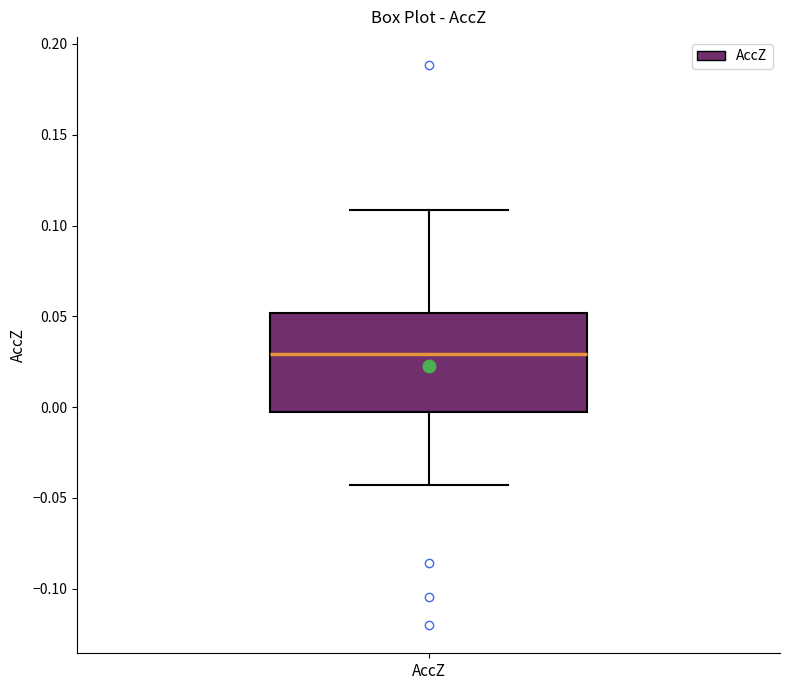

Read this box plot against the y-axis: the position of the median line, the range covered by the box, and the ends of both whiskers. The values are not printed on the chart, so give them approximately, as read against the axis.

median 0.030, box -0.005 to 0.050, whiskers -0.045 to 0.110